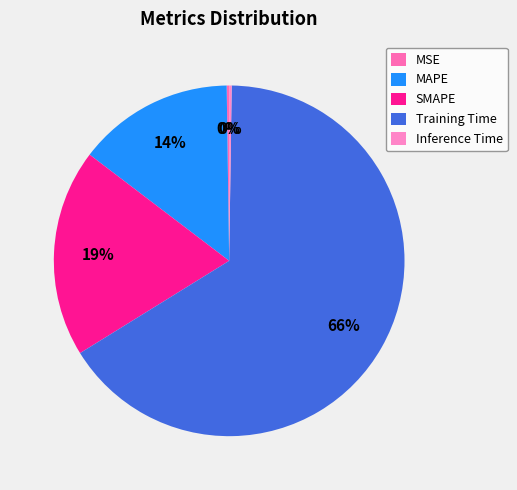

Which slice is the largest?

Training Time